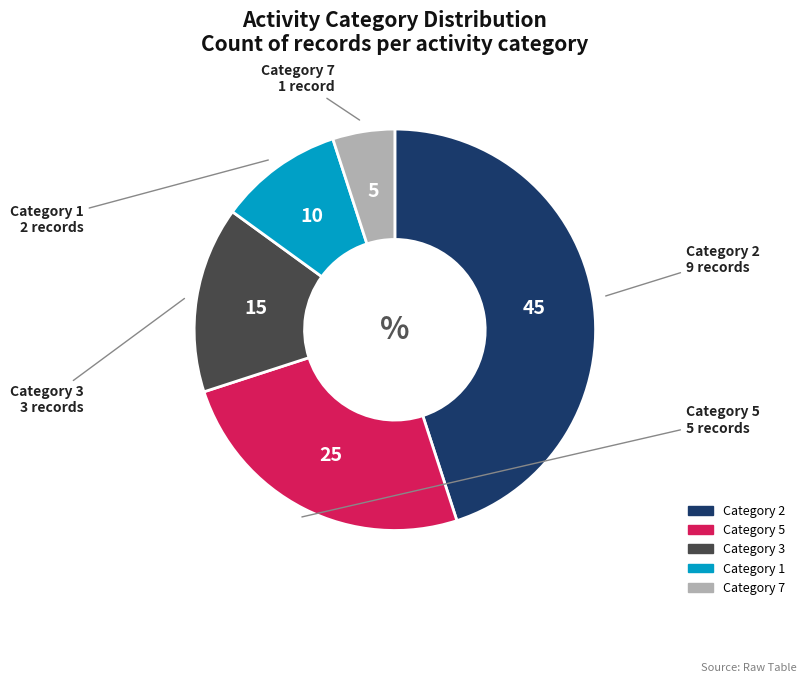

Is there a majority slice in this chart?

No